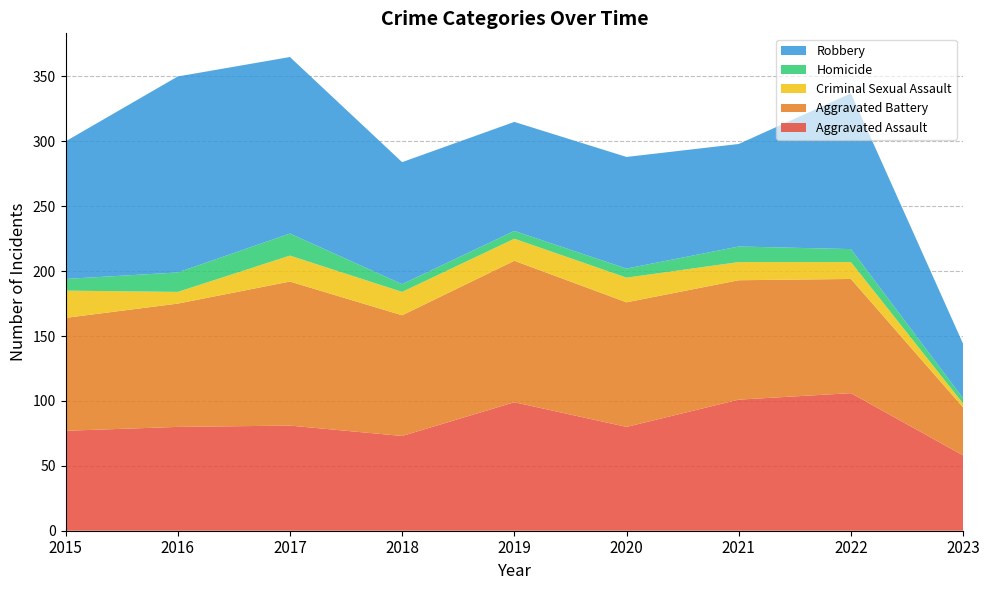

Reading left to right, transcribe all the data shown in this chart.

Aggravated Assault: 2015=77	2016=80	2017=81	2018=73	2019=99	2020=80	2021=101	2022=106	2023=58
Aggravated Battery: 2015=87	2016=95	2017=111	2018=93	2019=109	2020=96	2021=92	2022=88	2023=37
Criminal Sexual Assault: 2015=21	2016=9	2017=20	2018=18	2019=17	2020=19	2021=14	2022=13	2023=3
Homicide: 2015=9	2016=15	2017=17	2018=6	2019=6	2020=7	2021=12	2022=10	2023=4
Robbery: 2015=106	2016=151	2017=136	2018=94	2019=84	2020=86	2021=79	2022=120	2023=42